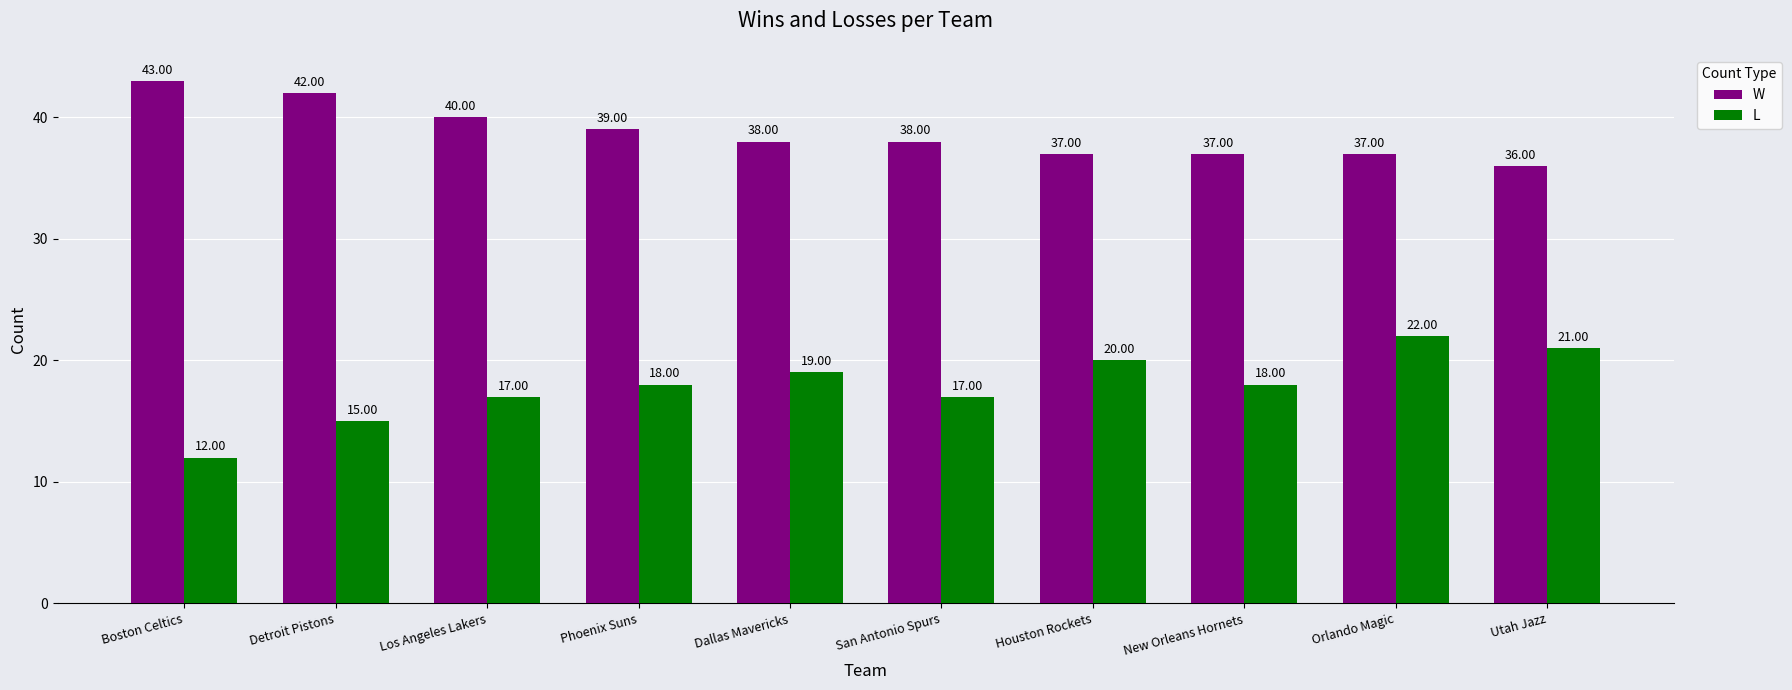

The W series shows 21 at Houston Rockets. True or false?

False